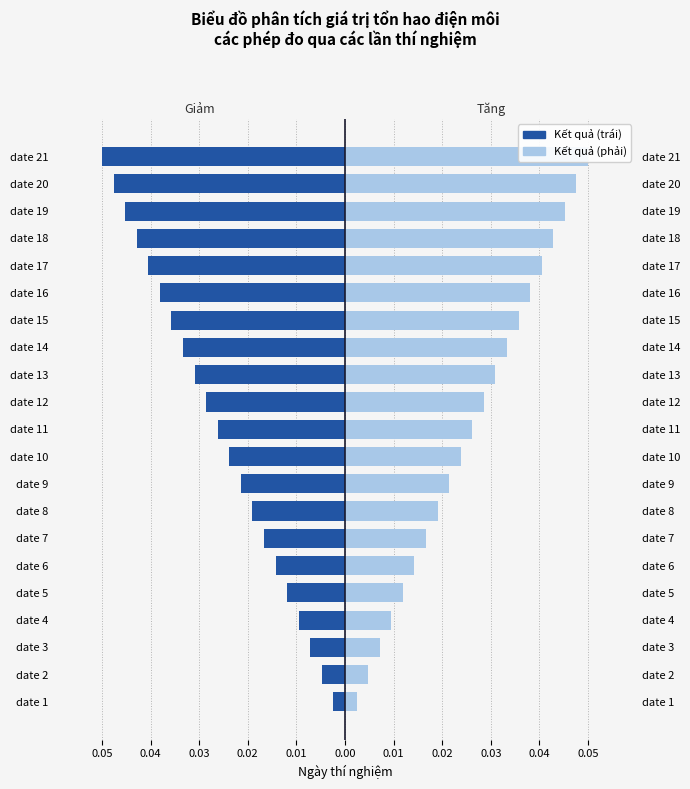

Is the value of Kết quả (trái) at date 5 greater than the value of Kết quả (phải) at date 11?

No